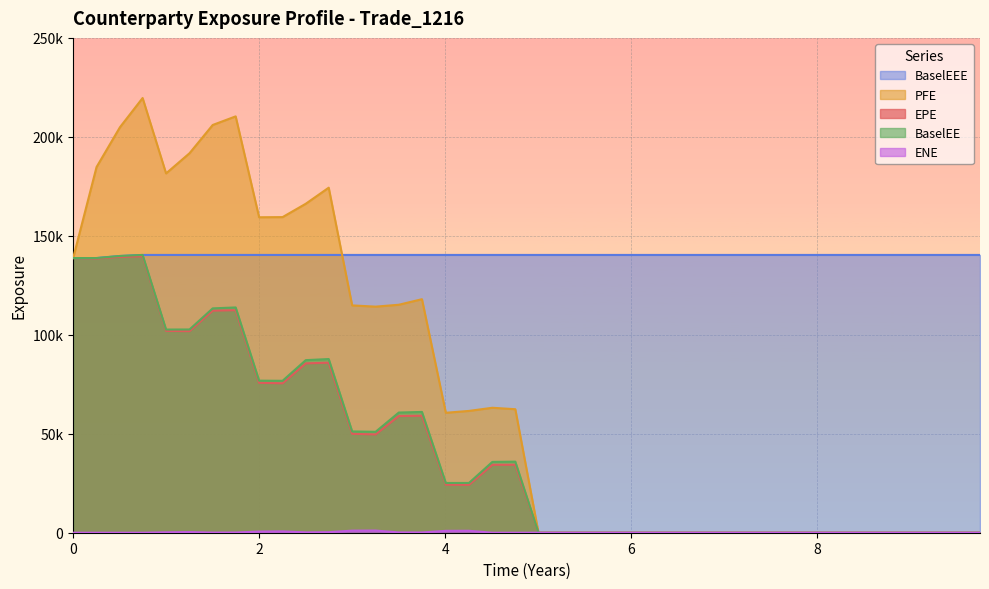

Does the chart display data point markers on the line(s)?

No